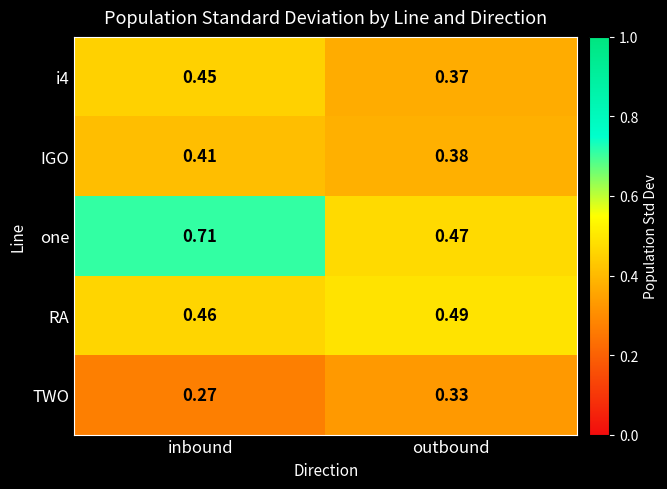

Which category has the highest value in the TWO series?

outbound